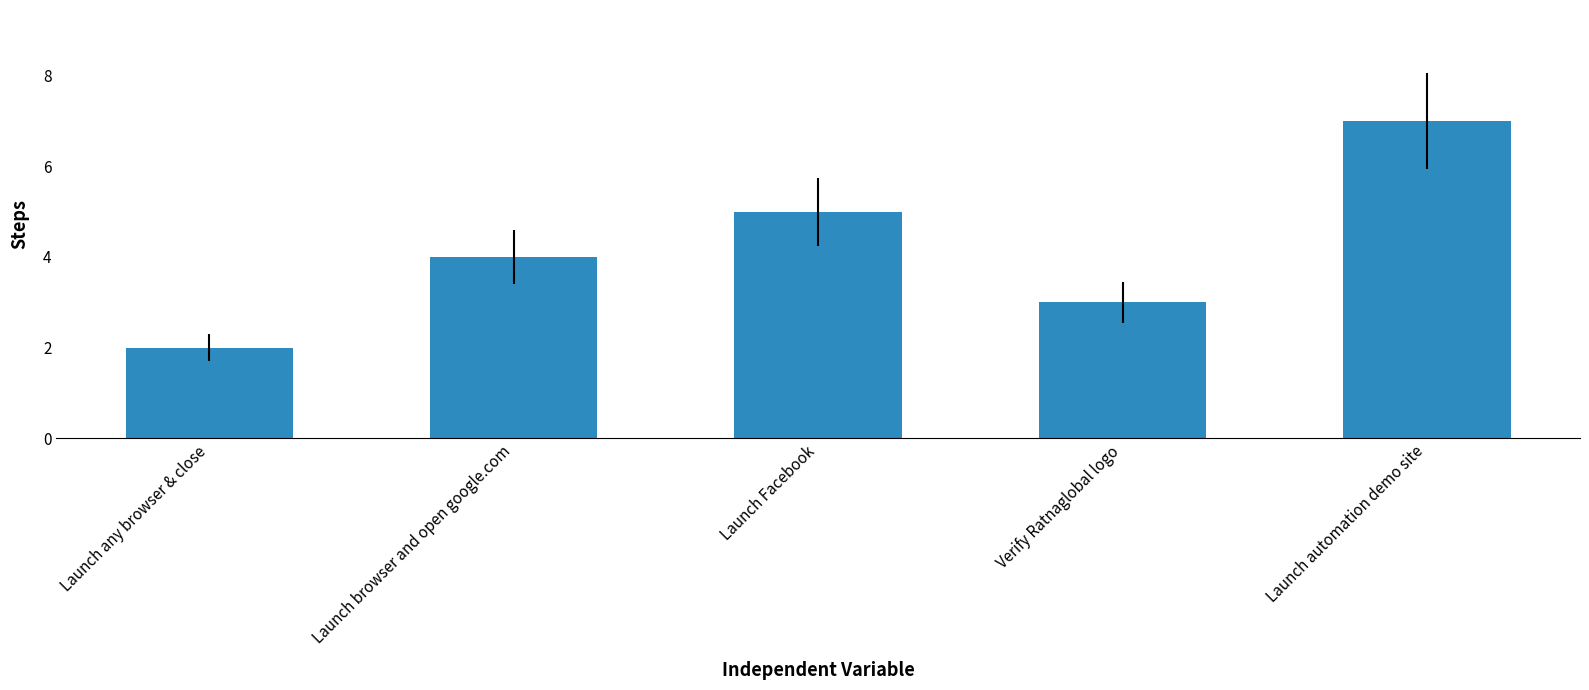

Which label corresponds to the largest value in the chart?

Launch automation demo site